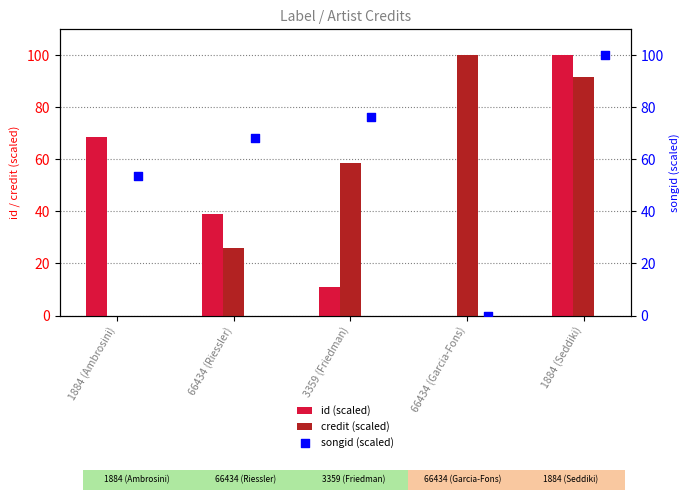

Which series has the largest total across all categories?

songid (scaled)